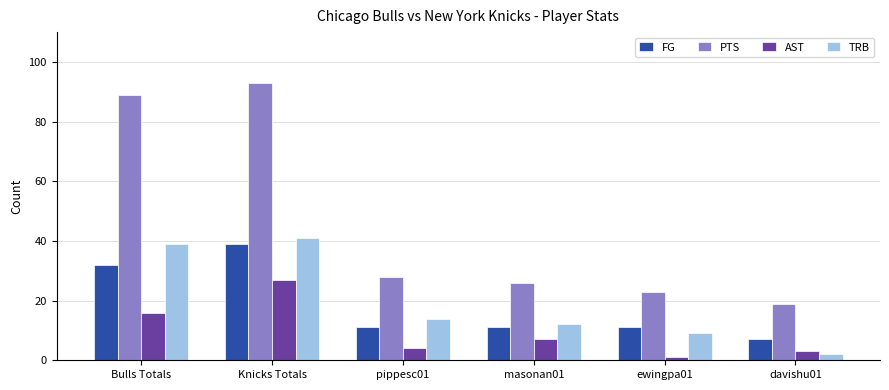

Is the value of TRB at ewingpa01 greater than the value of PTS at masonan01?

No